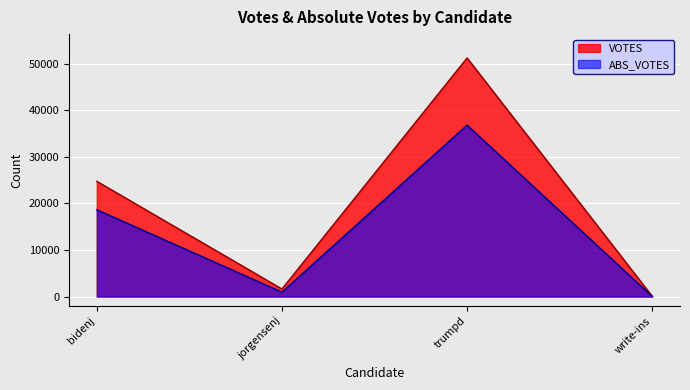

At which label does VOTES reach its peak?

trumpd